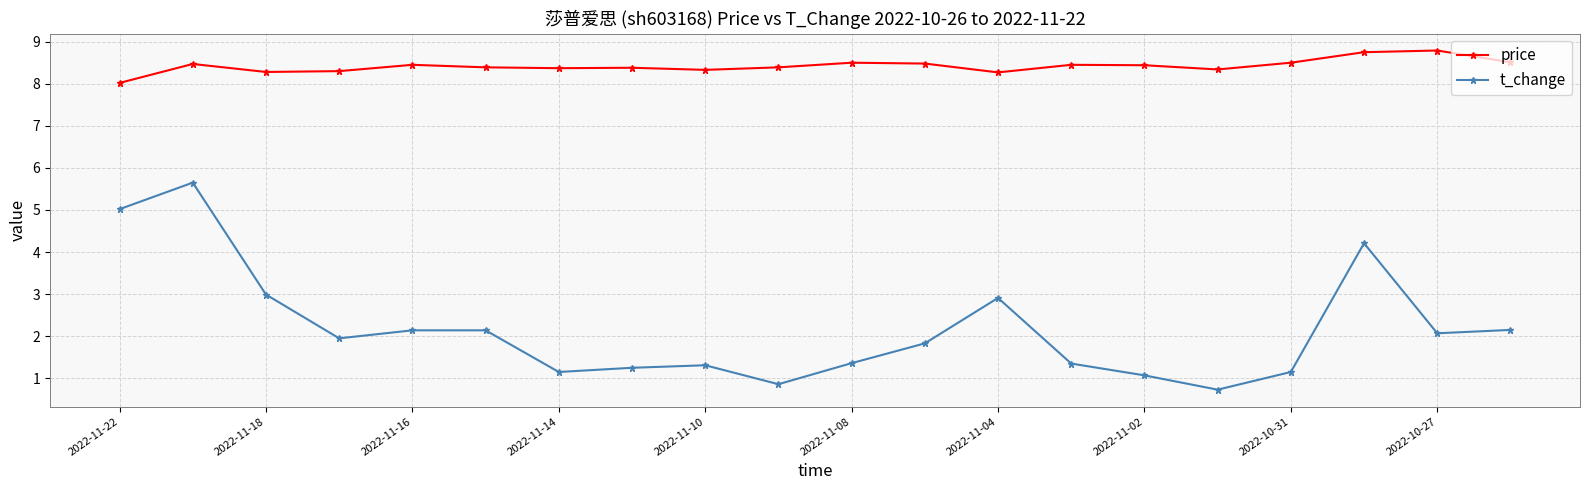

What is the difference between the maximum and minimum values in the t_change series?

4.9